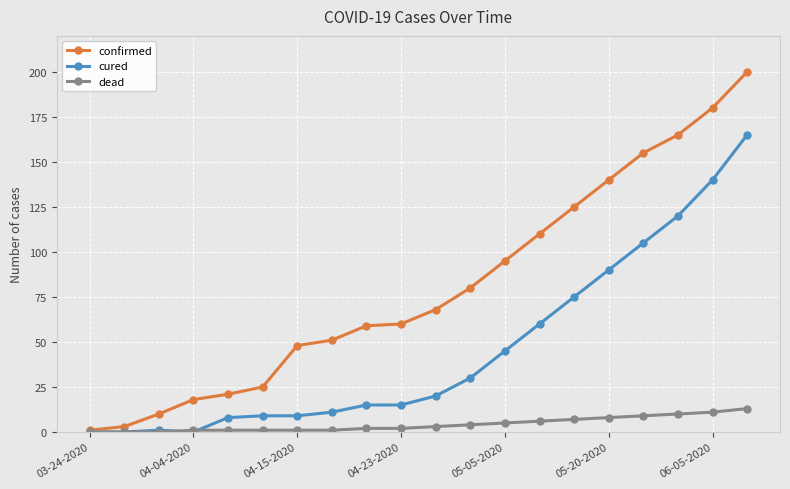

What is the difference between the maximum and second lowest values in the confirmed series?

197